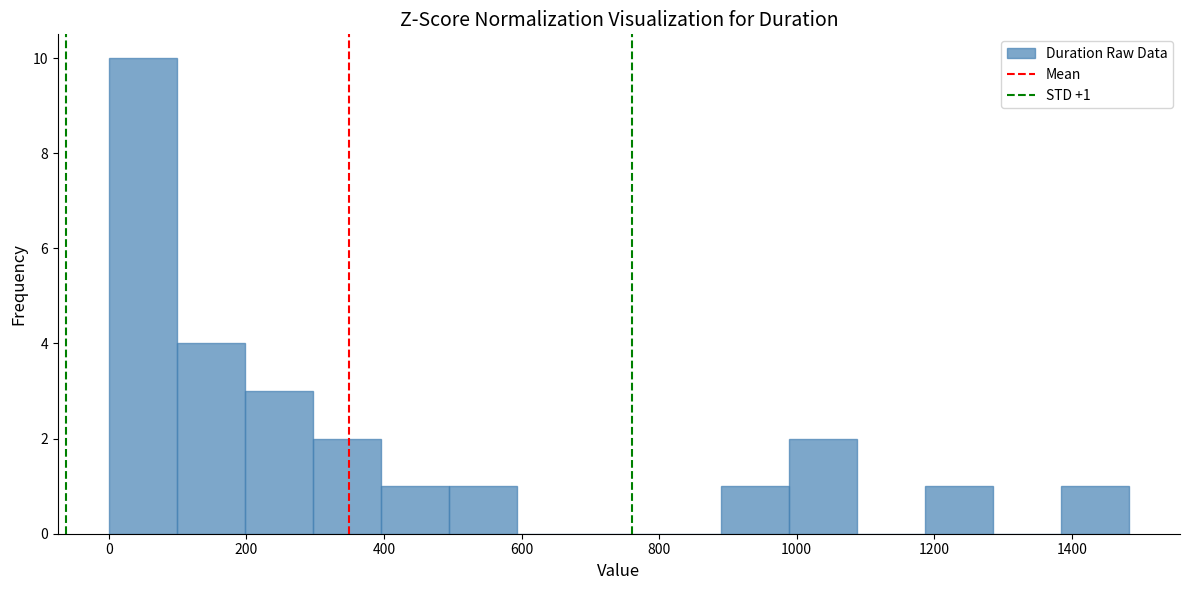

Which range on the x-axis has the tallest bar?

0 to 100